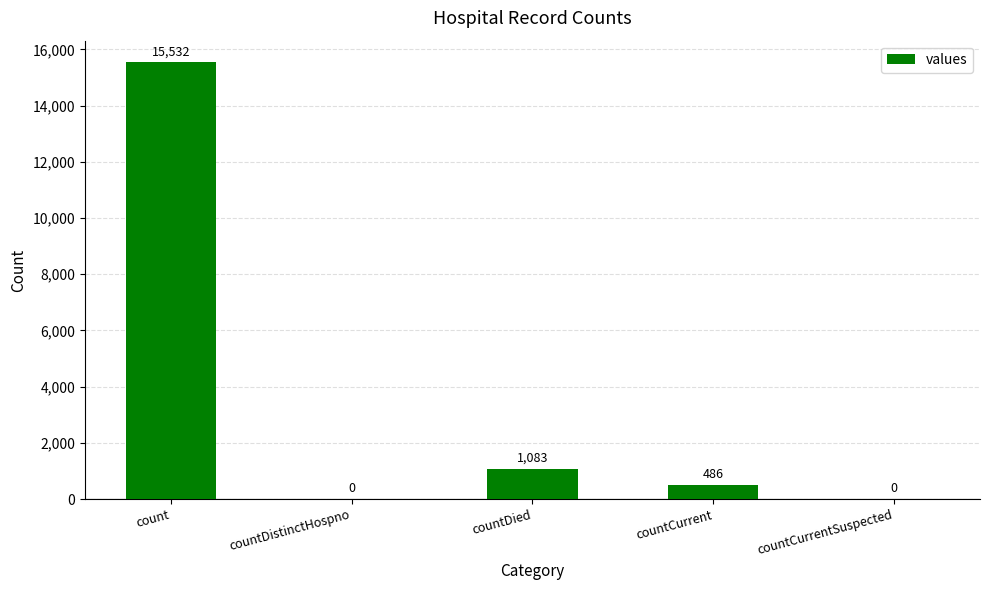

Reading left to right, list all the values displayed in this chart.

15532	0	1083	486	0